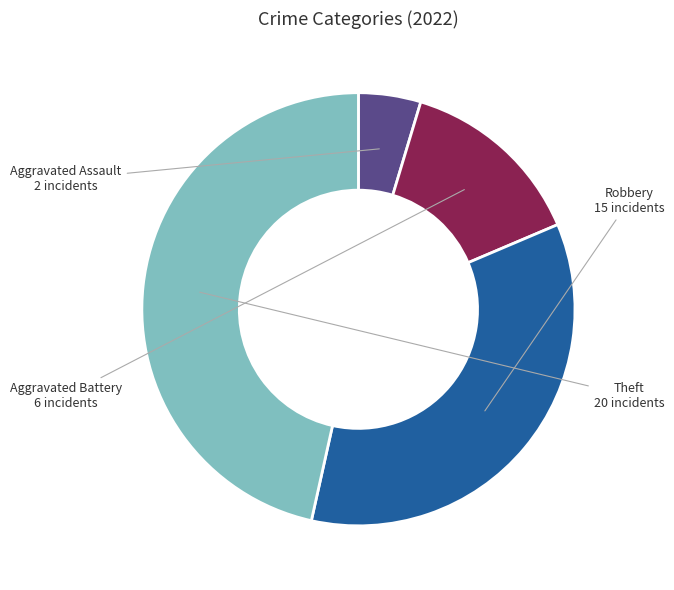

True or false: Theft accounts for 47% of the total.

True